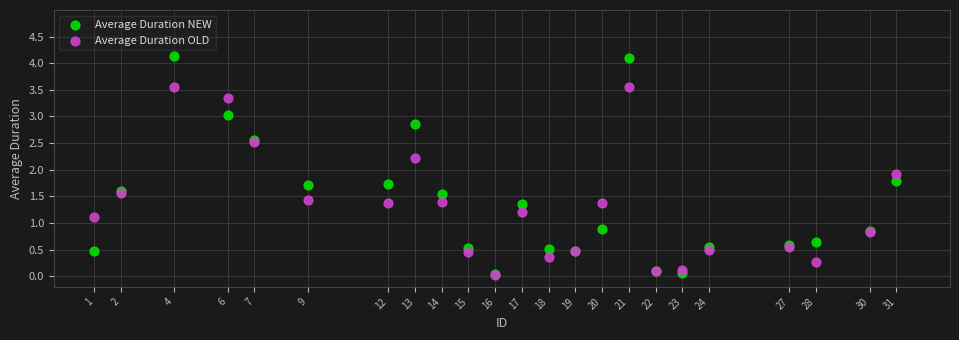

Across all series, what Y value is closest to 2?

1.9